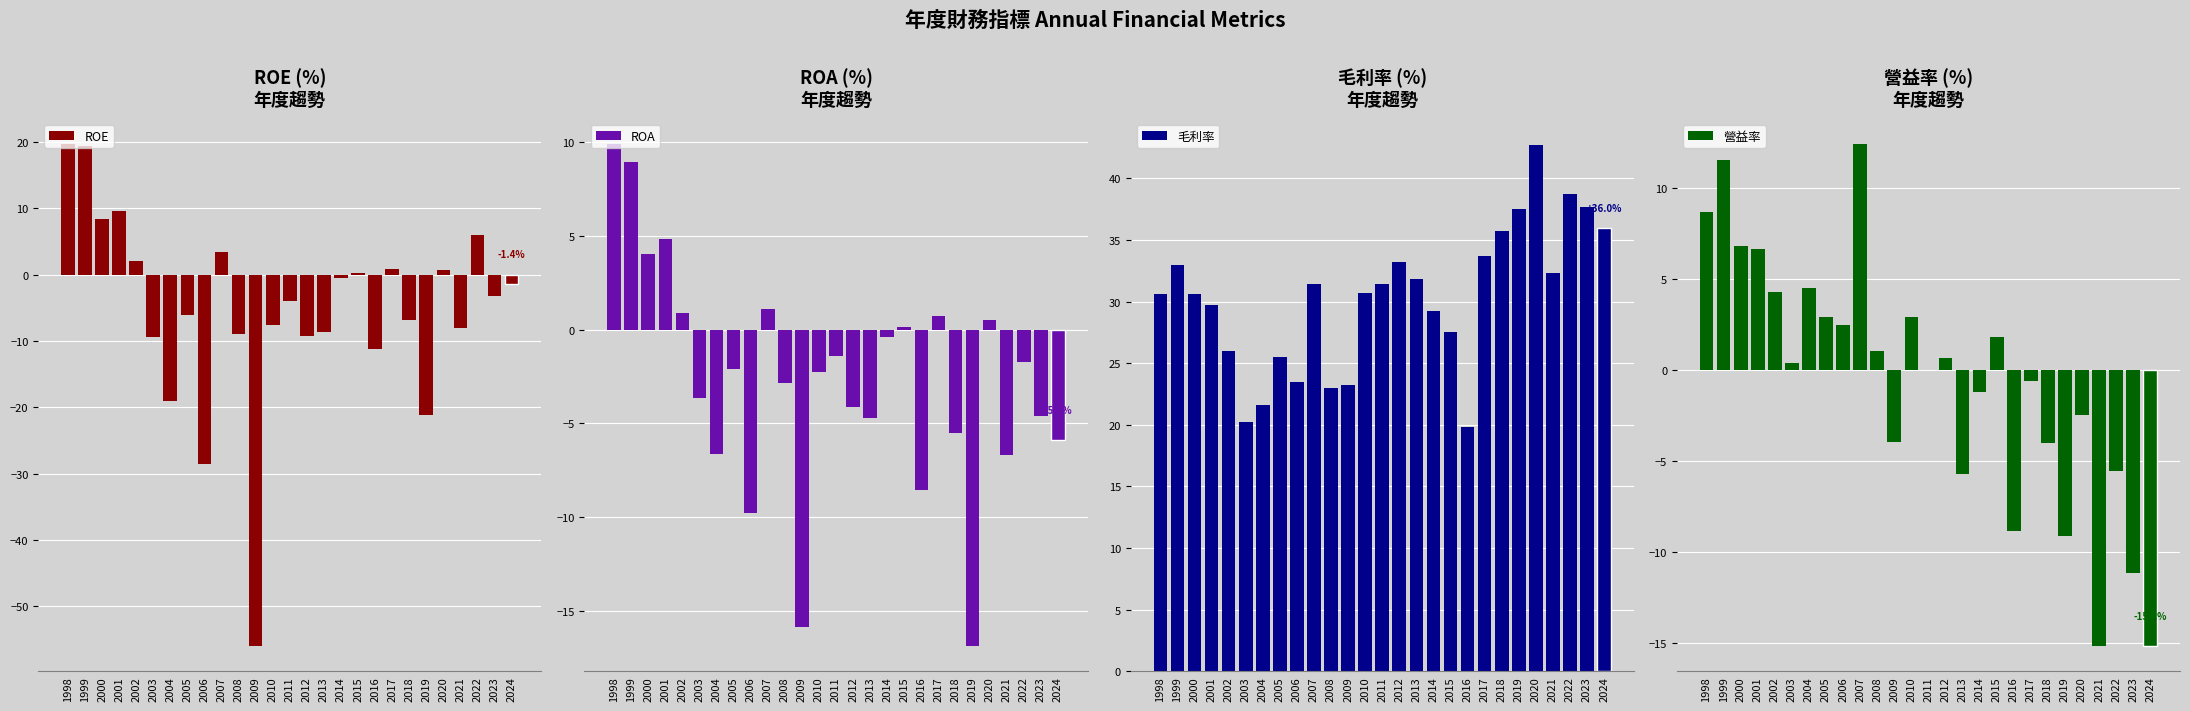

What is the highest value of the ROE series?

19.7